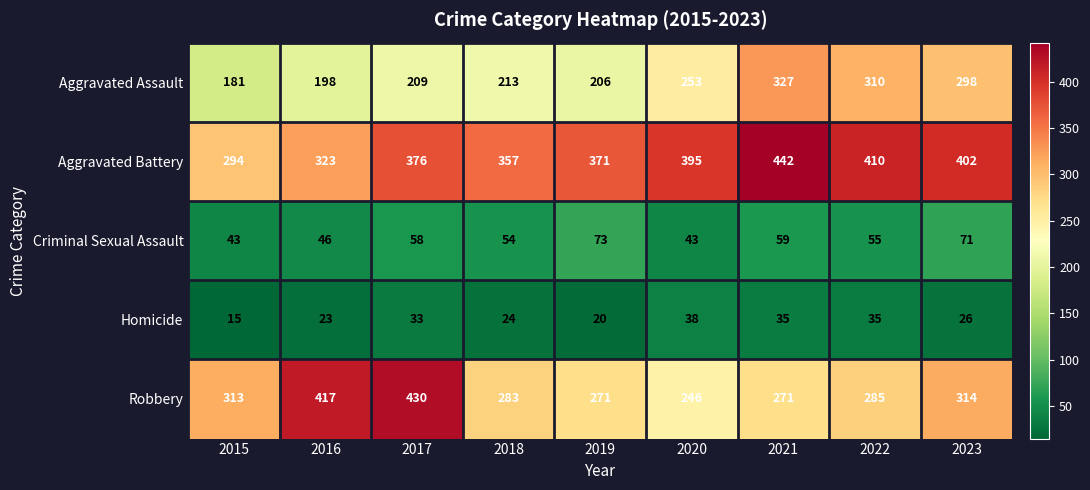

What is the spread (max minus min) of values at 2017?

397